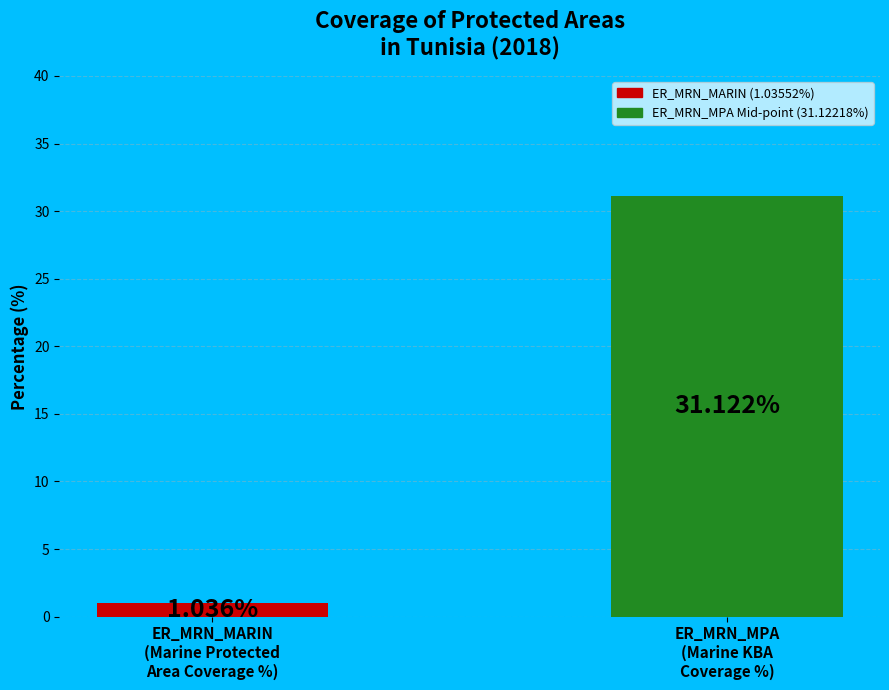

What is the difference between the maximum and minimum values?

30.1